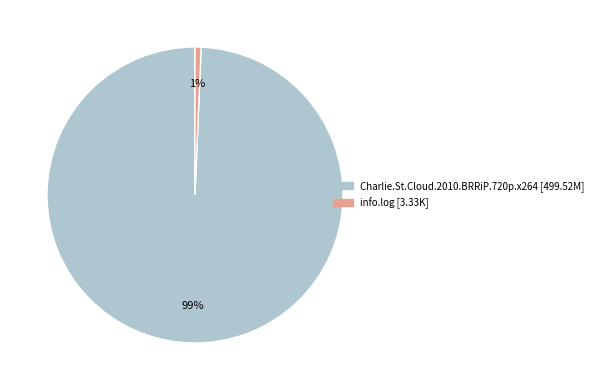

To the nearest percent, what portion does Charlie.St.Cloud.2010.BRRiP.720p.x264 represent?

99%